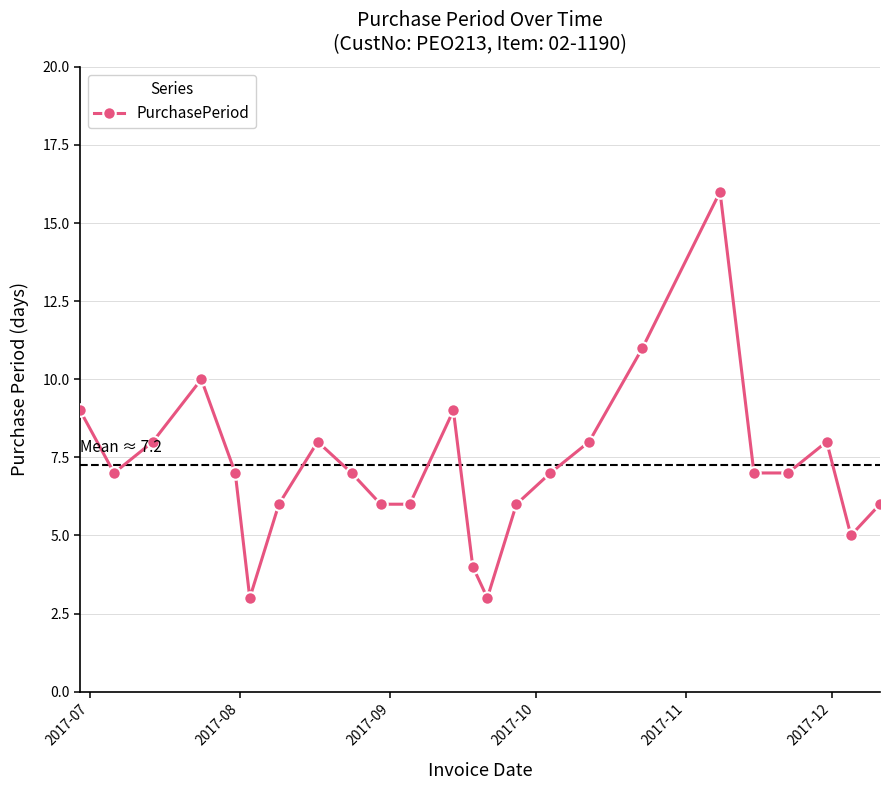

Count the number of categories in the chart.

24